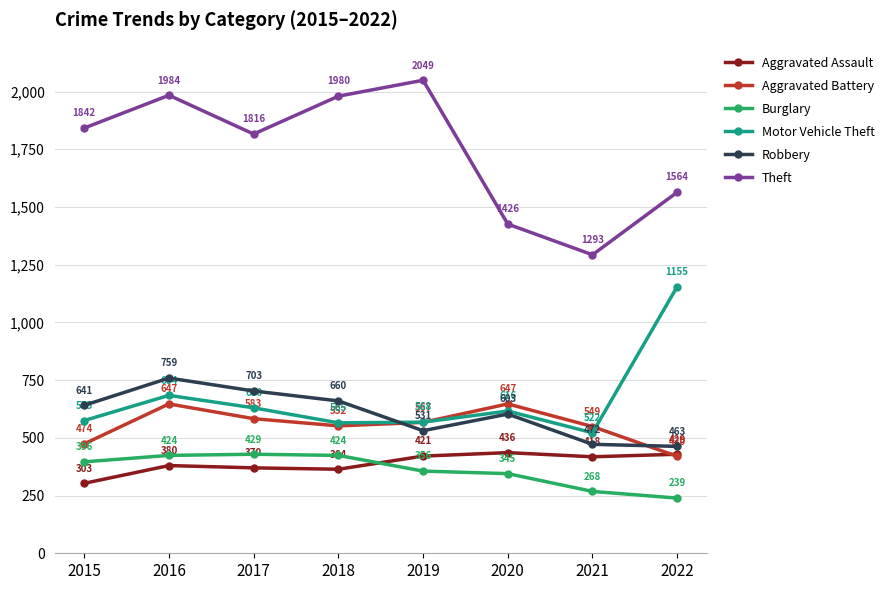

How many interior local peaks does the Theft series have?

2